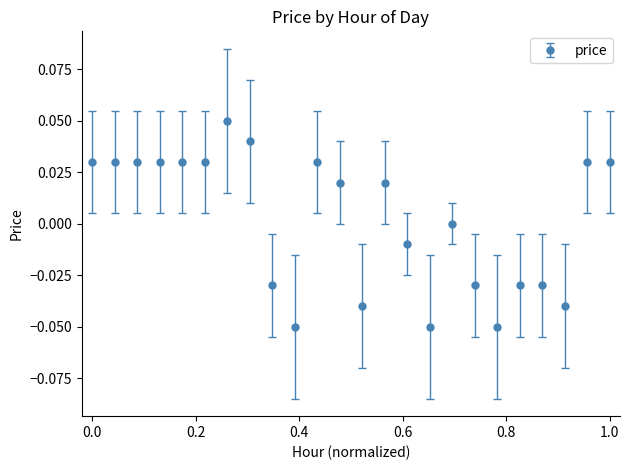

Is this an area chart (filled region under the line)?

No